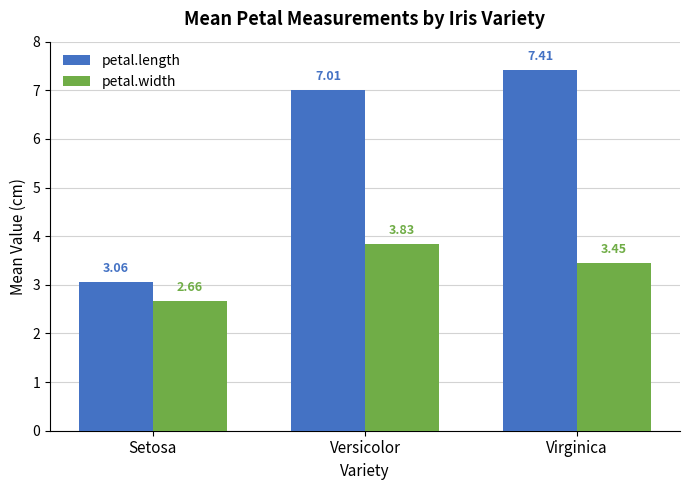

What is the sum of the petal.width values at Setosa and Versicolor?

6.5